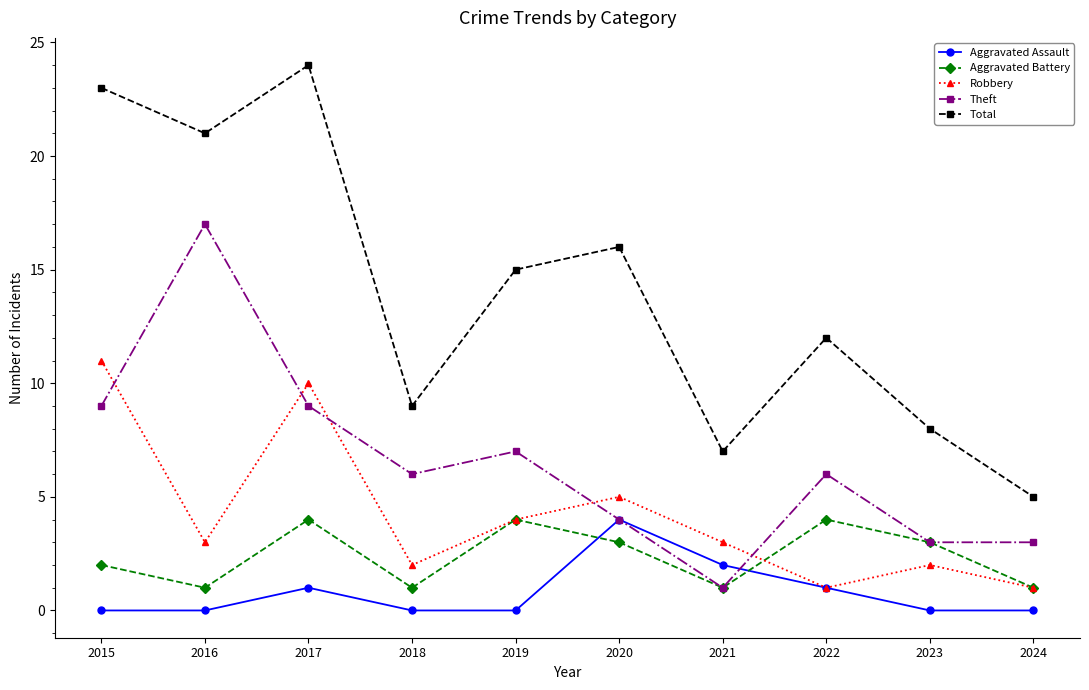

Count the number of categories in the chart.

10